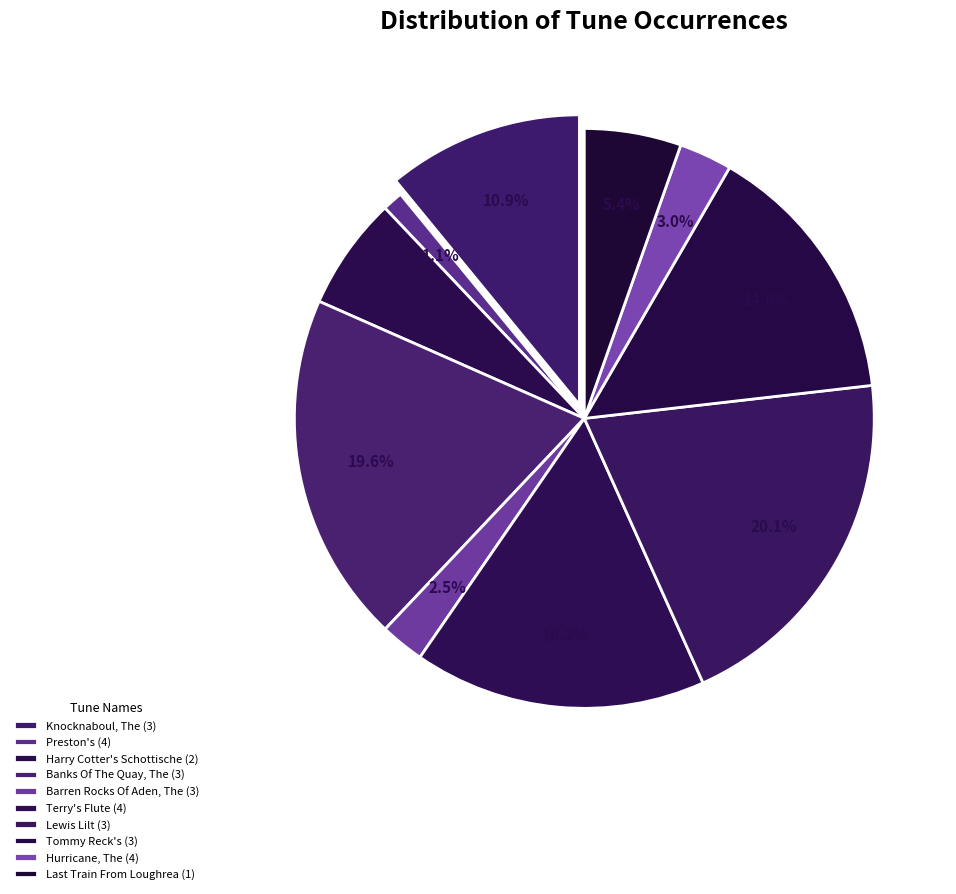

Count the number of slices in the pie.

10